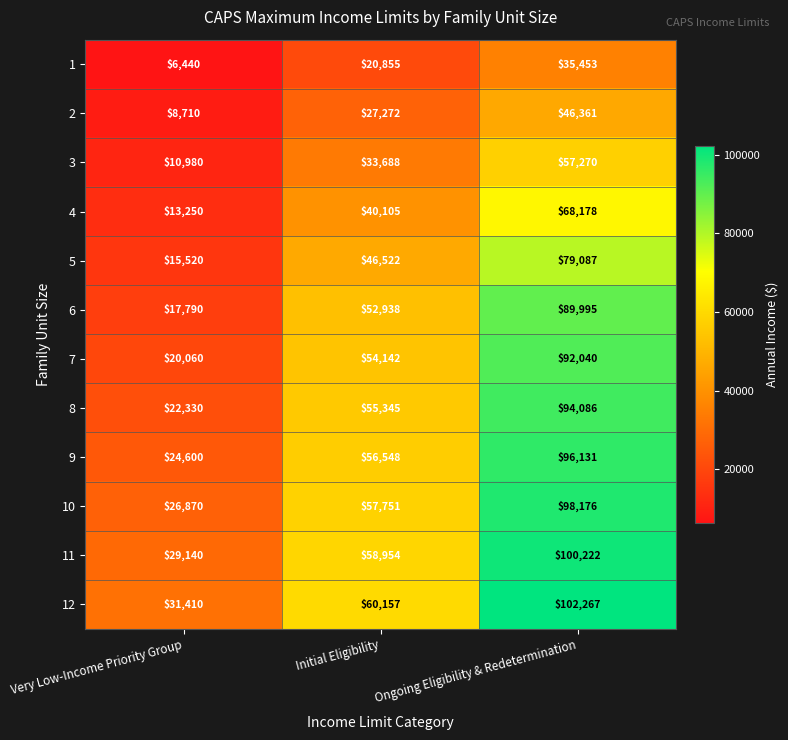

What value does the 6 series have at Initial Eligibility?

52938